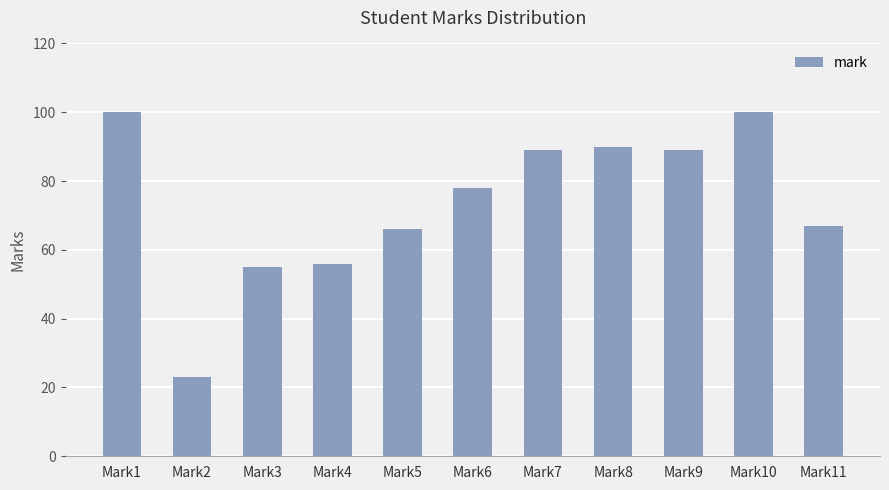

What is the difference between the maximum and minimum values?

77